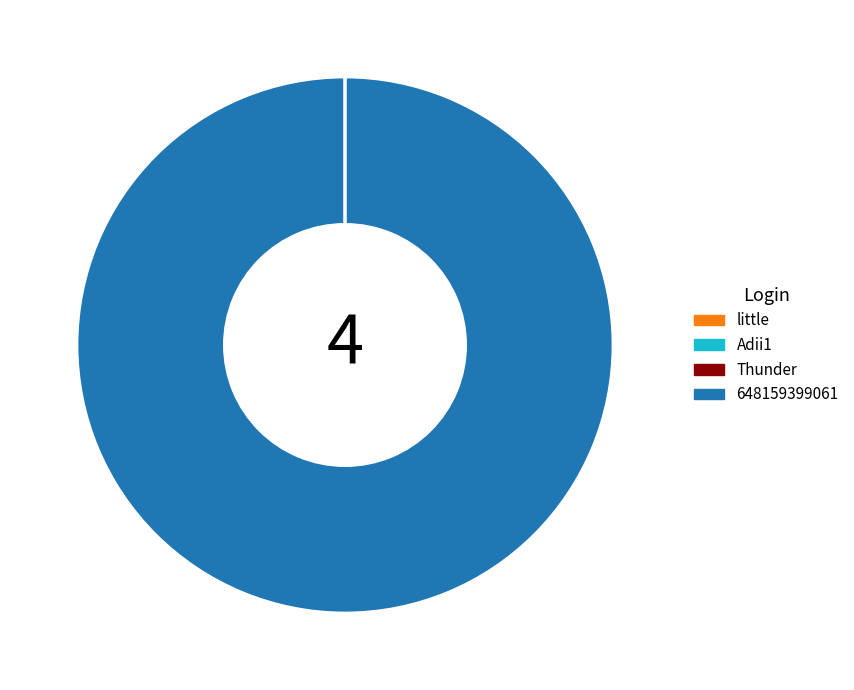

Is it true that 648159399061 is 100% of the pie?

True